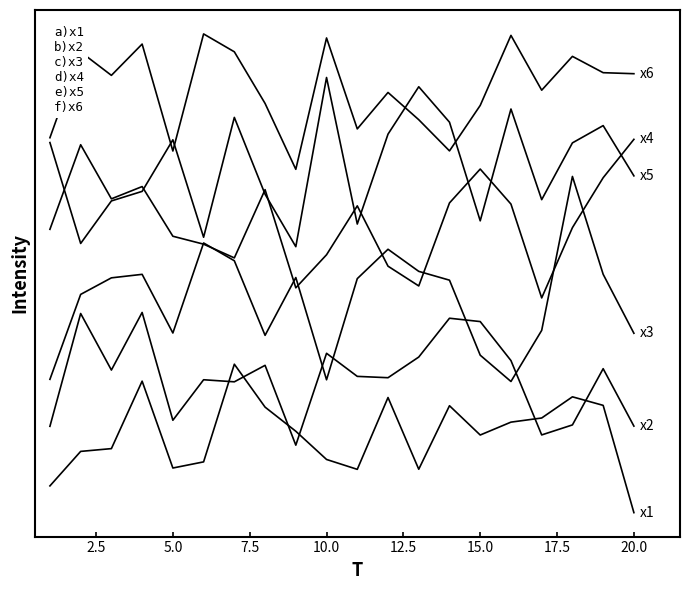

Is this an area chart (filled region under the line)?

No